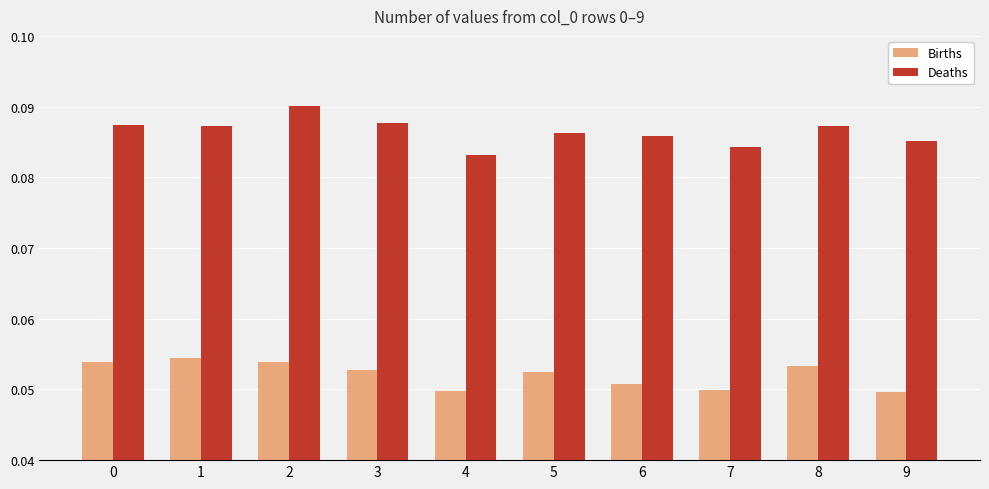

Rank the series by their average value, from lowest to highest.

Births, Deaths